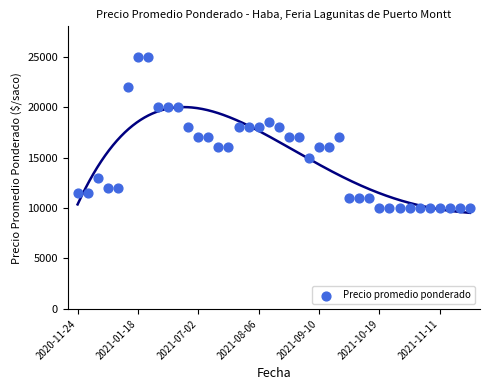

What is the range of Y values (max minus min)?

15000